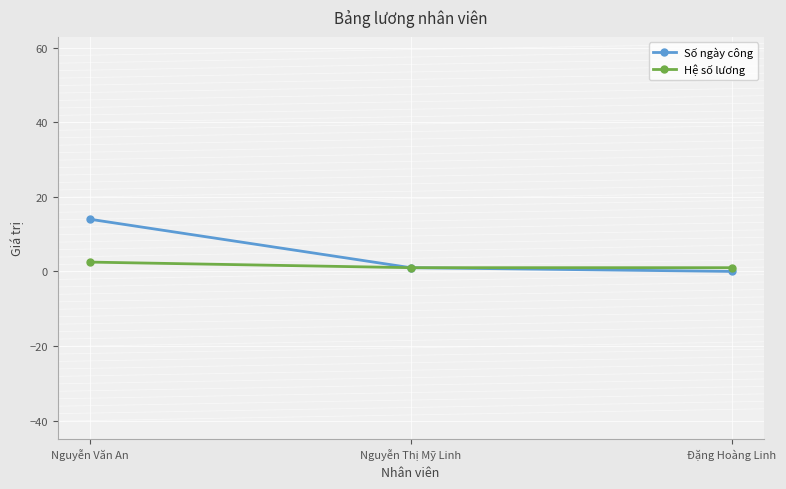

Count the Hệ số lương values in the range 1 to 2.

2